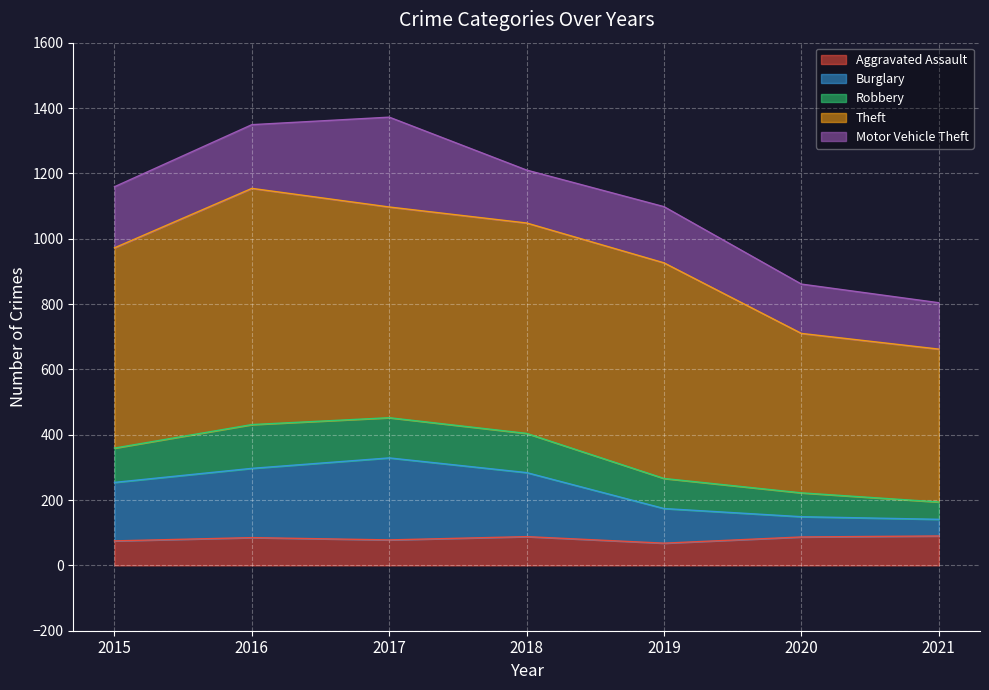

True or false: Aggravated Assault and Burglary cross at least once.

False